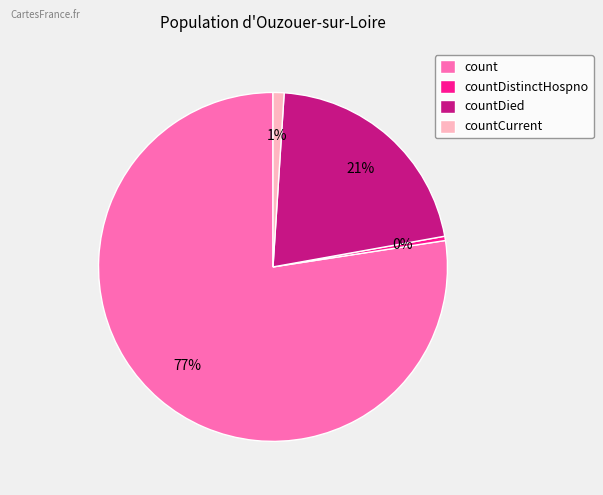

Is the sum of countCurrent and countDistinctHospno greater than half?

No